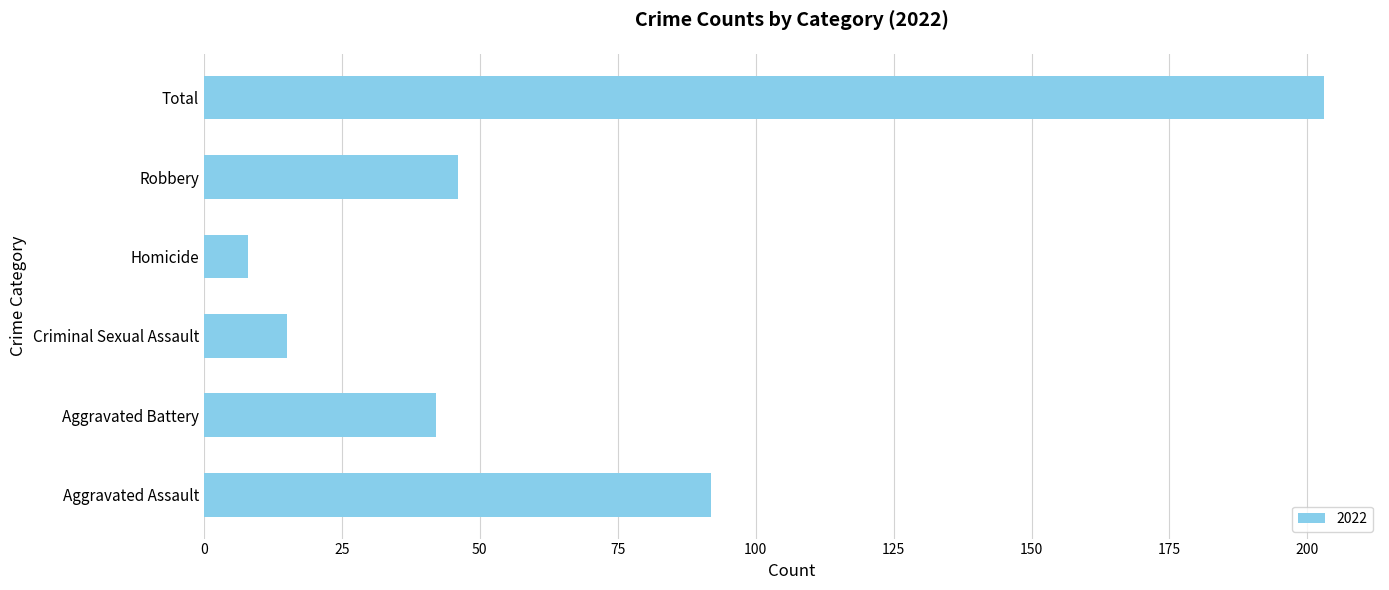

What is the difference between the second highest and minimum values?

84